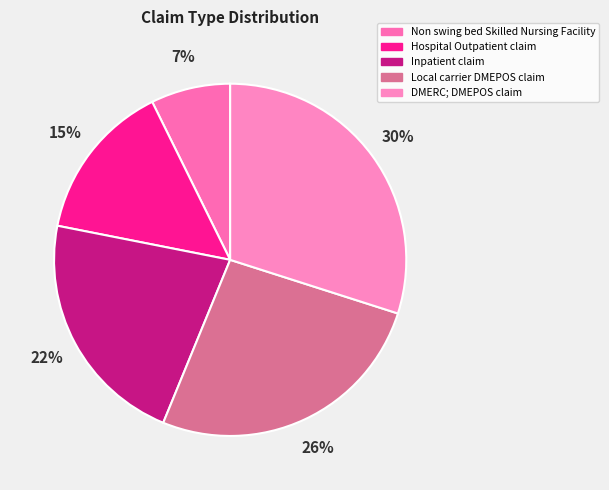

Is there a majority slice in this chart?

No